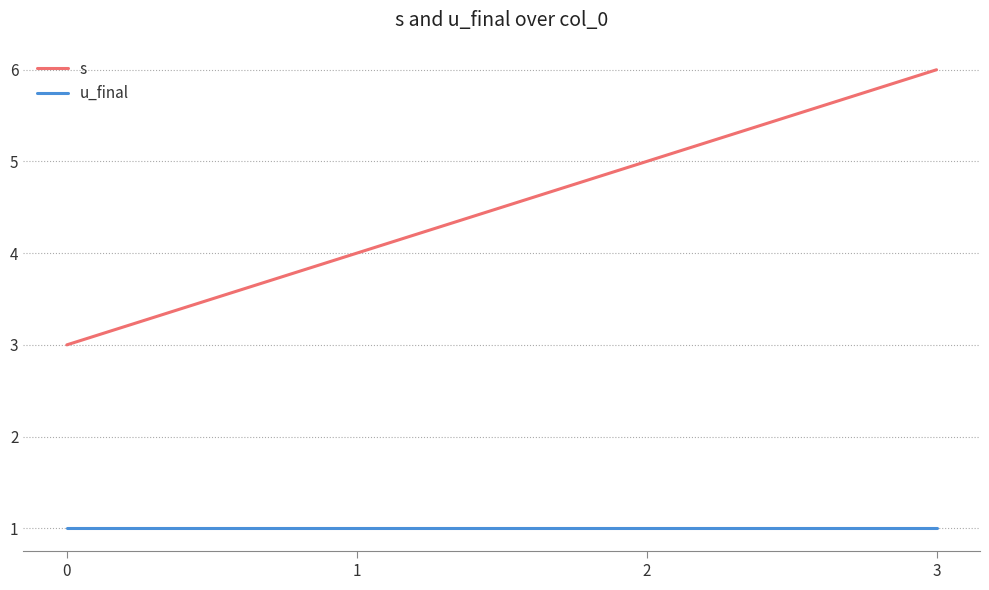

Which series has the largest total across all categories?

s